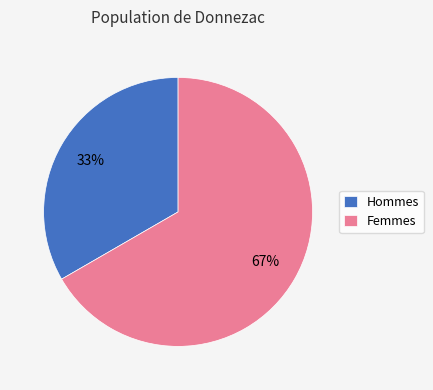

Is it true that Femmes is 67% of the pie?

True